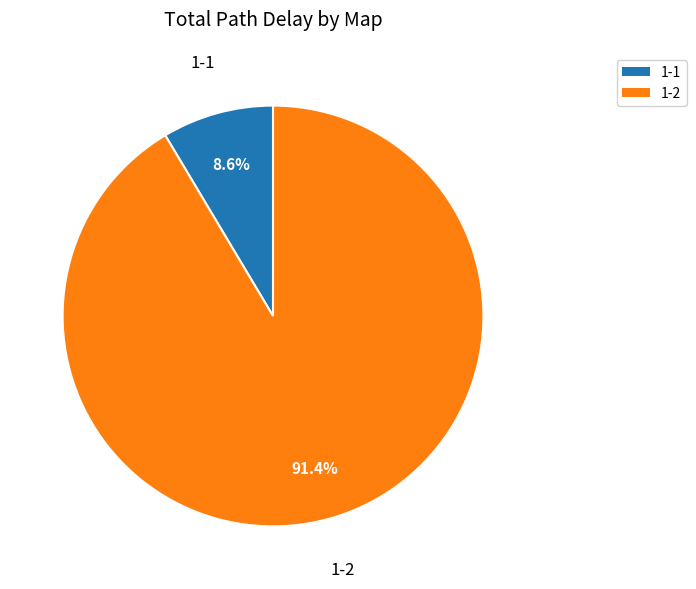

Which has a higher value, 1-2 or 1-1?

1-2